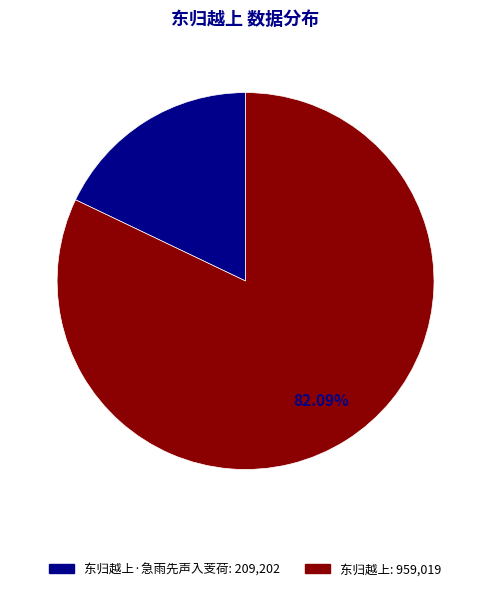

How many slices are in this pie chart?

2